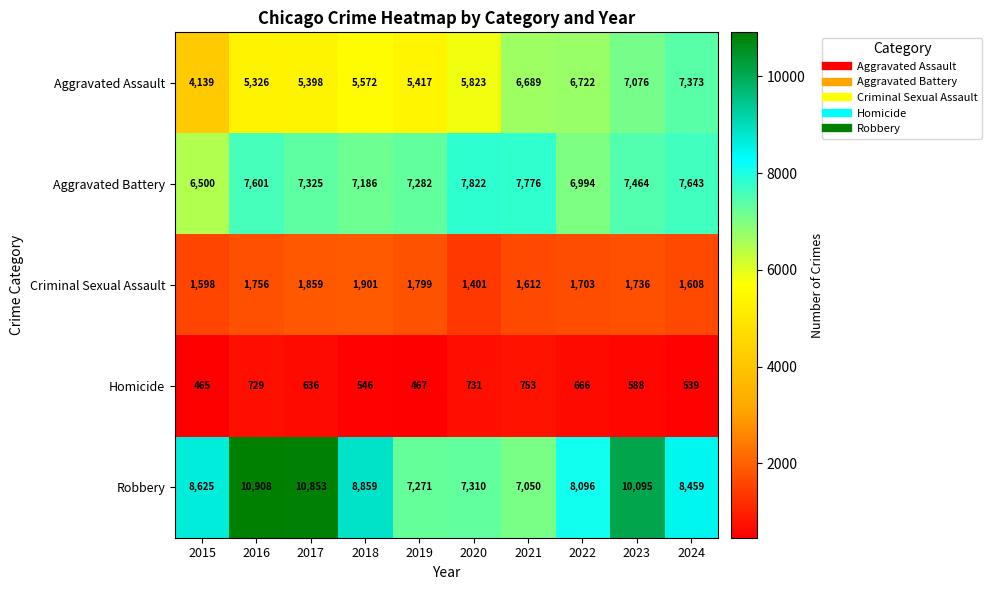

At which label is Aggravated Battery closest to 7161?

2018